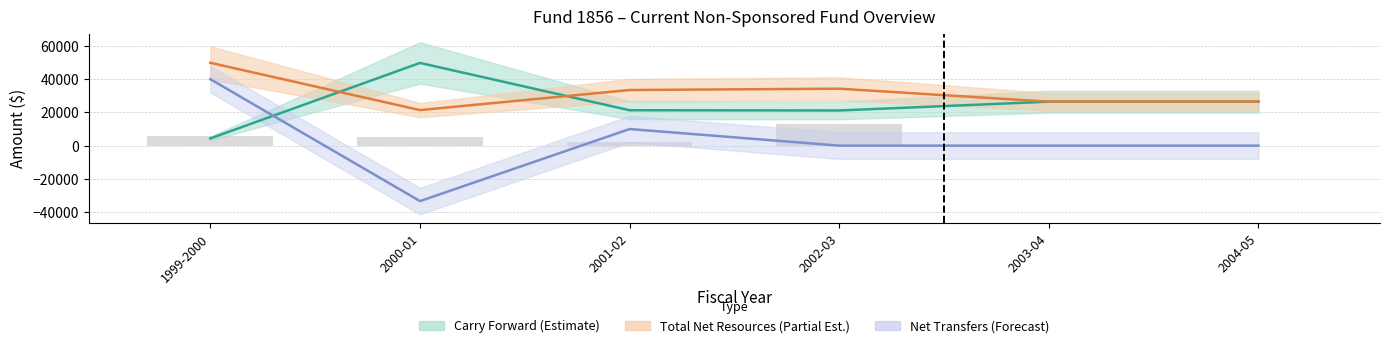

Does the chart contain any negative values?

Yes